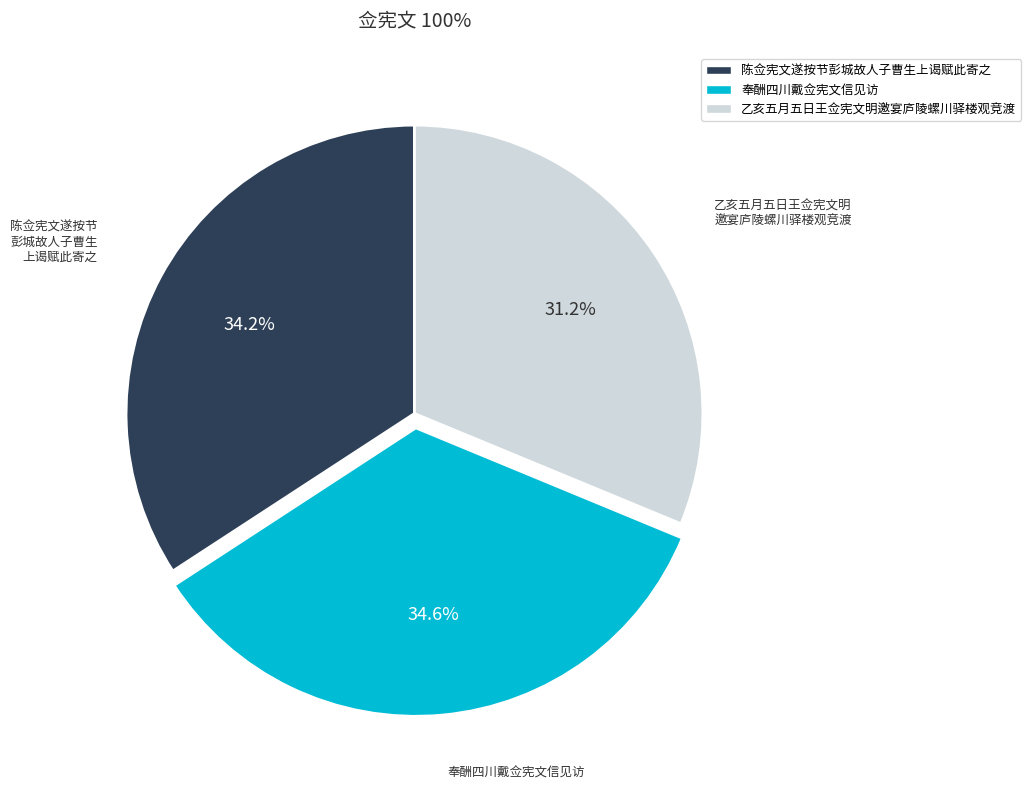

Does 奉酬四川戴佥宪文信见访 represent more than half of the total?

No